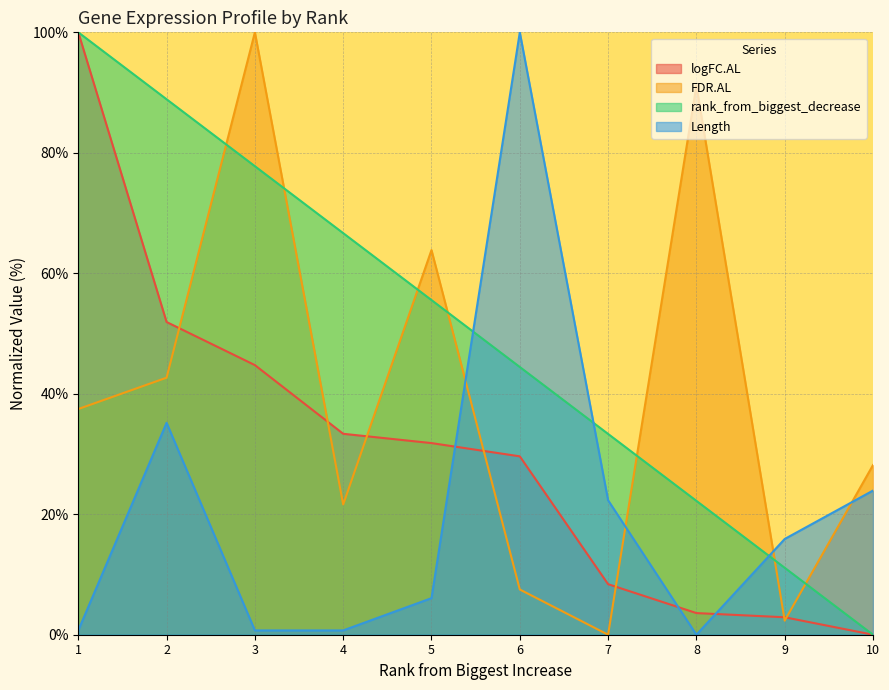

Which series ends up on top after the final intersection of FDR.AL and Length?

FDR.AL